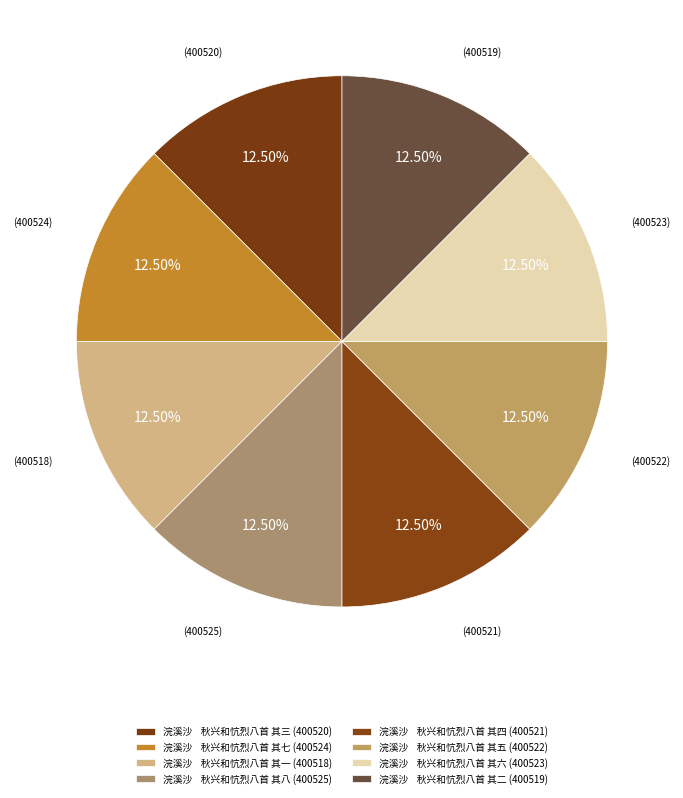

To the nearest percent, what is the average slice percentage?

12%